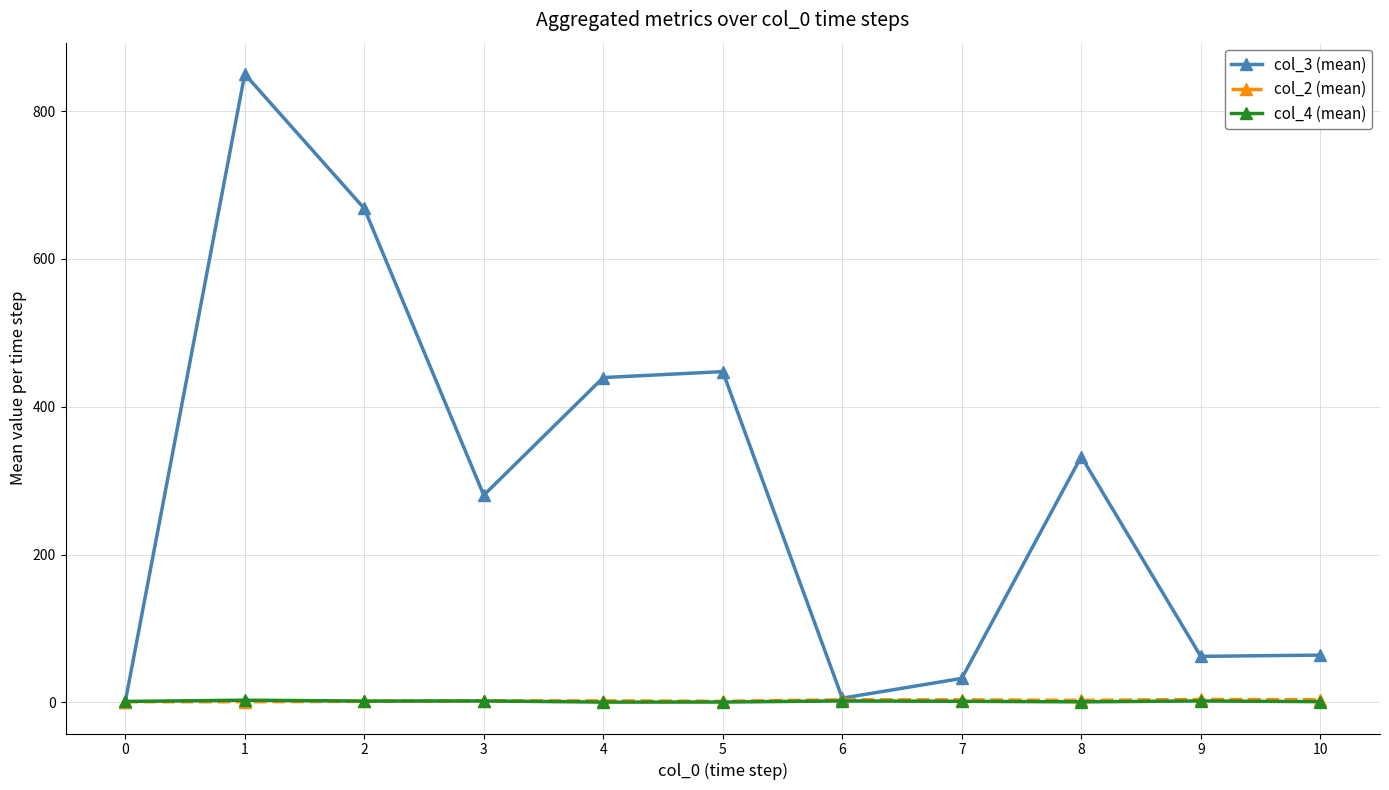

What is the maximum value shown in the chart?

850.0